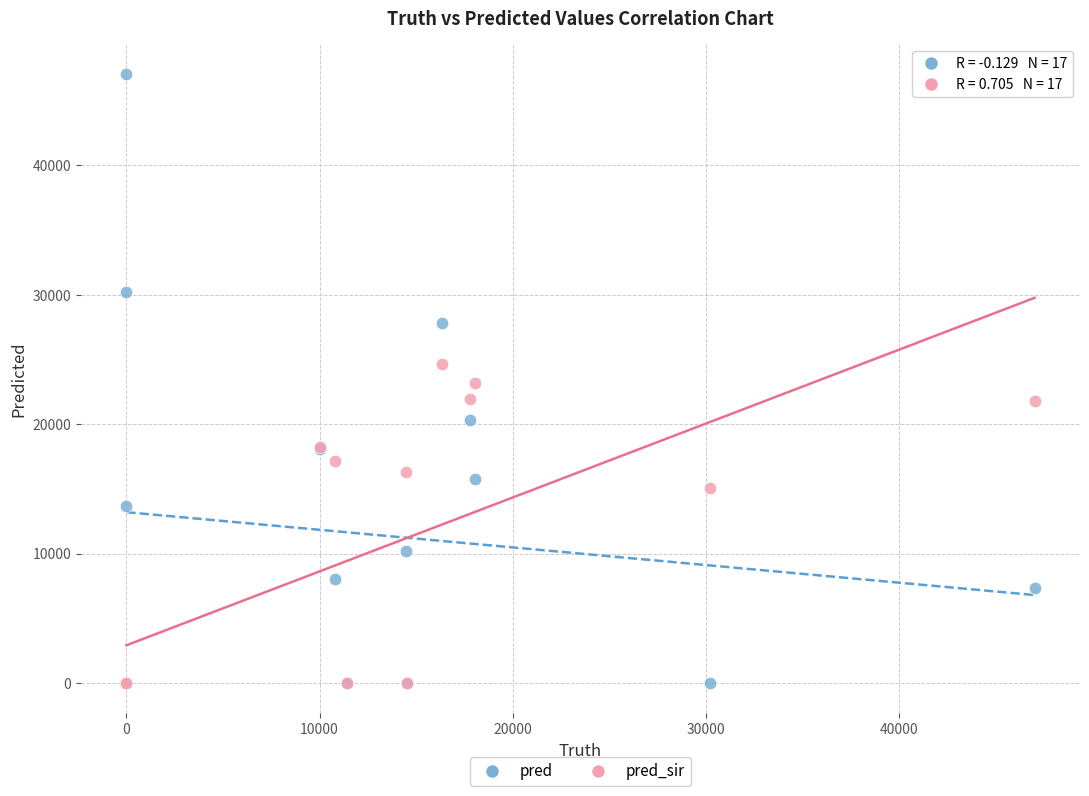

In the pred_sir series, what Y value is closest to 12317?

15081